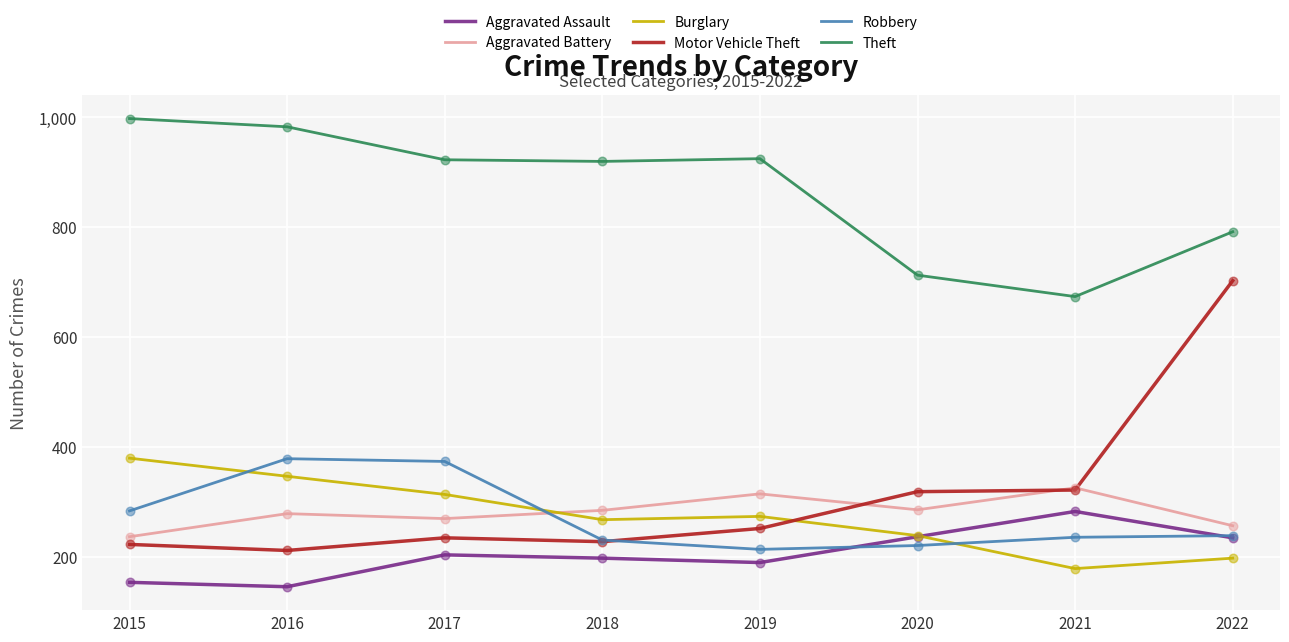

At which category is the sum across all series the highest?

2022